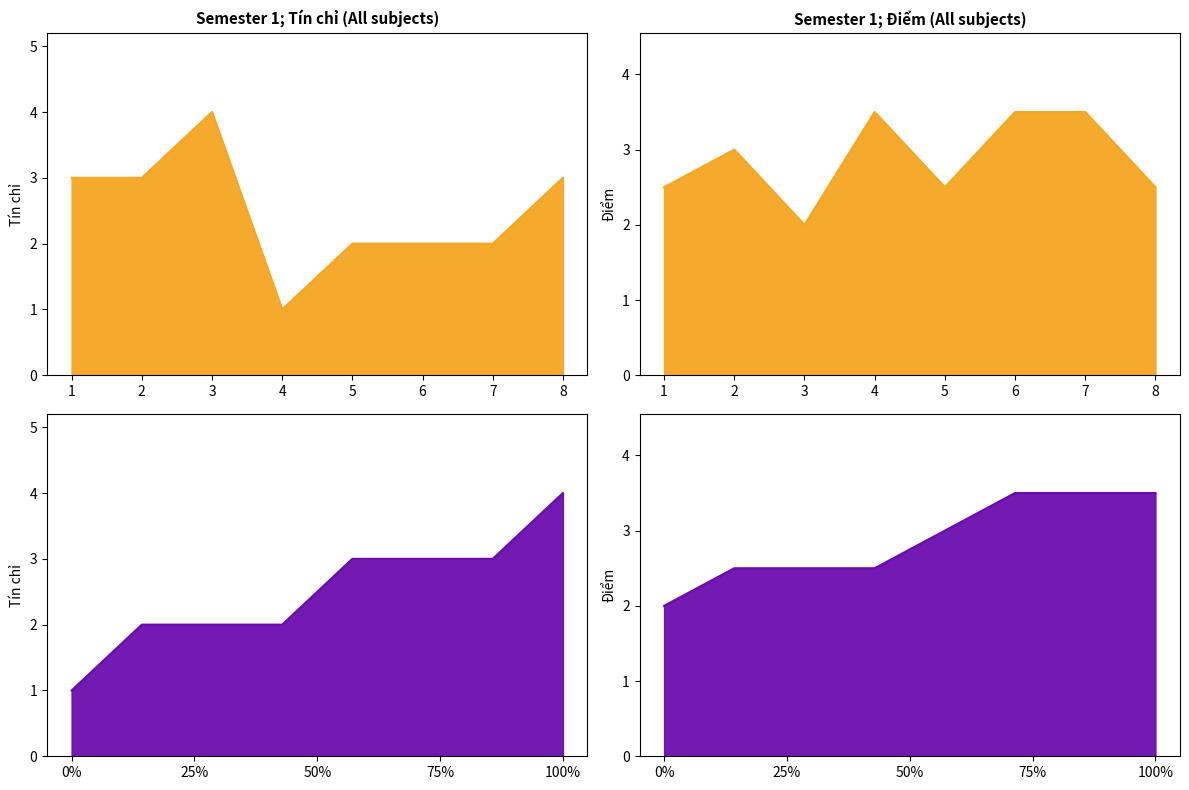

Is it true that Điểm equals 1.5 at 4?

False